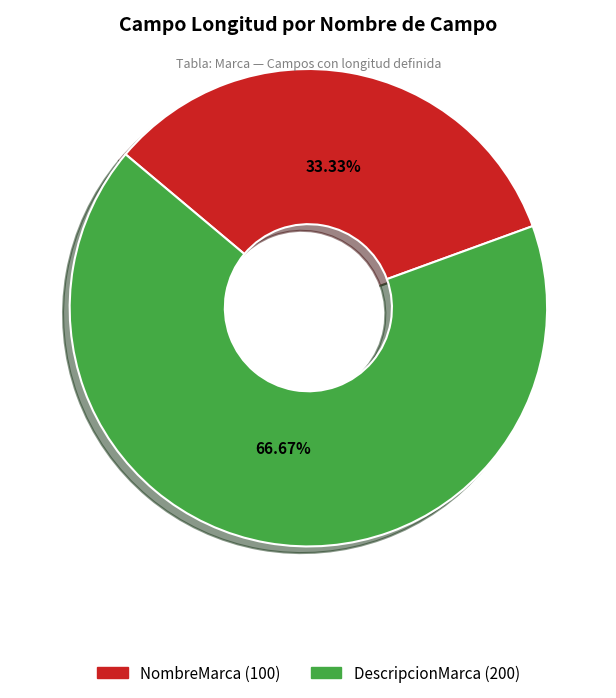

How many segments does this pie chart have?

2